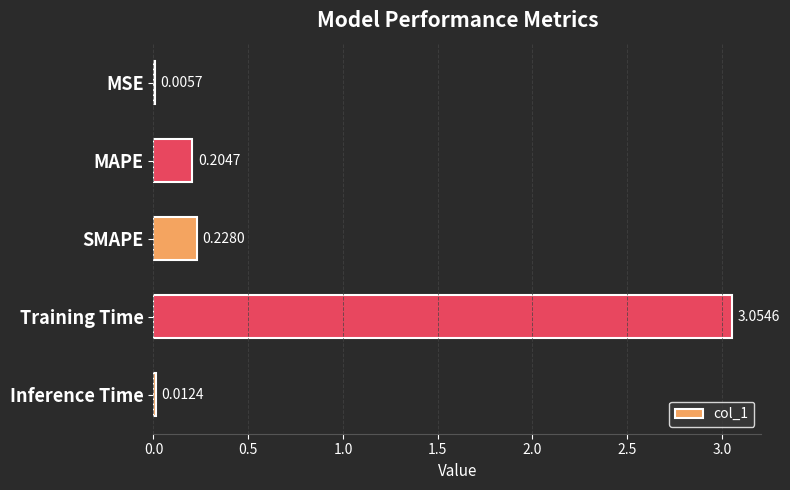

Which has a higher value, Inference Time or MSE?

Inference Time